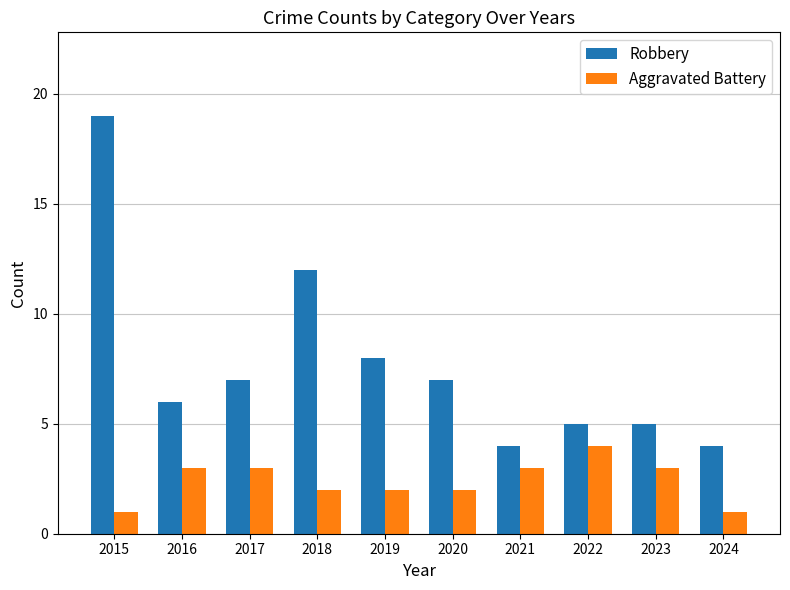

True or false: Robbery has a value of 7 at 2017.

True